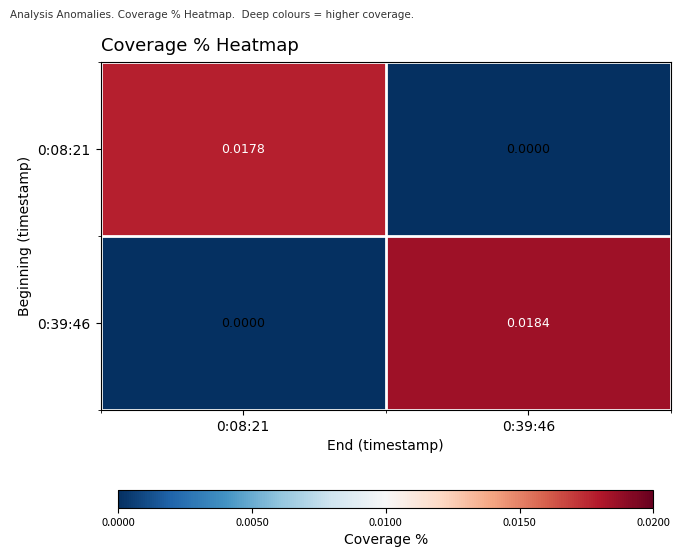

Is the value of 0:39:46 at 0:39:46 greater than the value of 0:08:21 at 0:39:46?

Yes